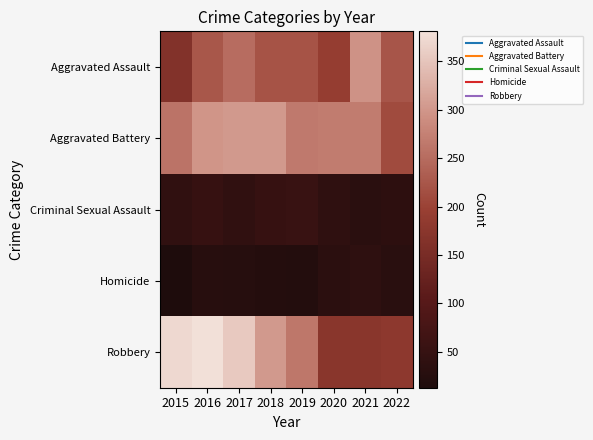

What is the total value across all series at 2021?

811